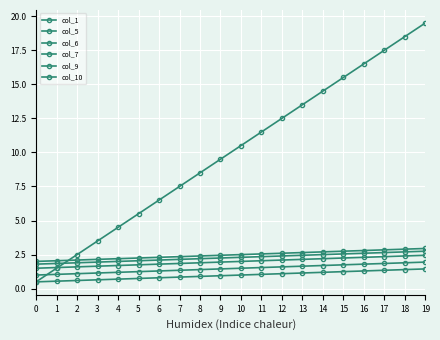

At 19, list the series in order from smallest to largest.

col_7, col_5, col_6, col_10, col_9, col_1